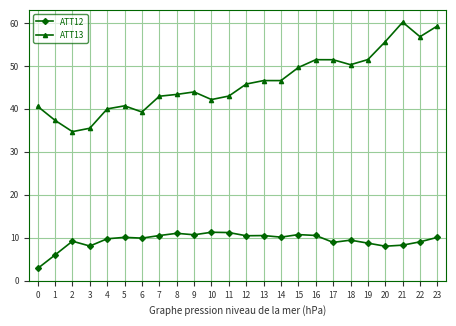

What is the highest value of the ATT12 series?

11.2